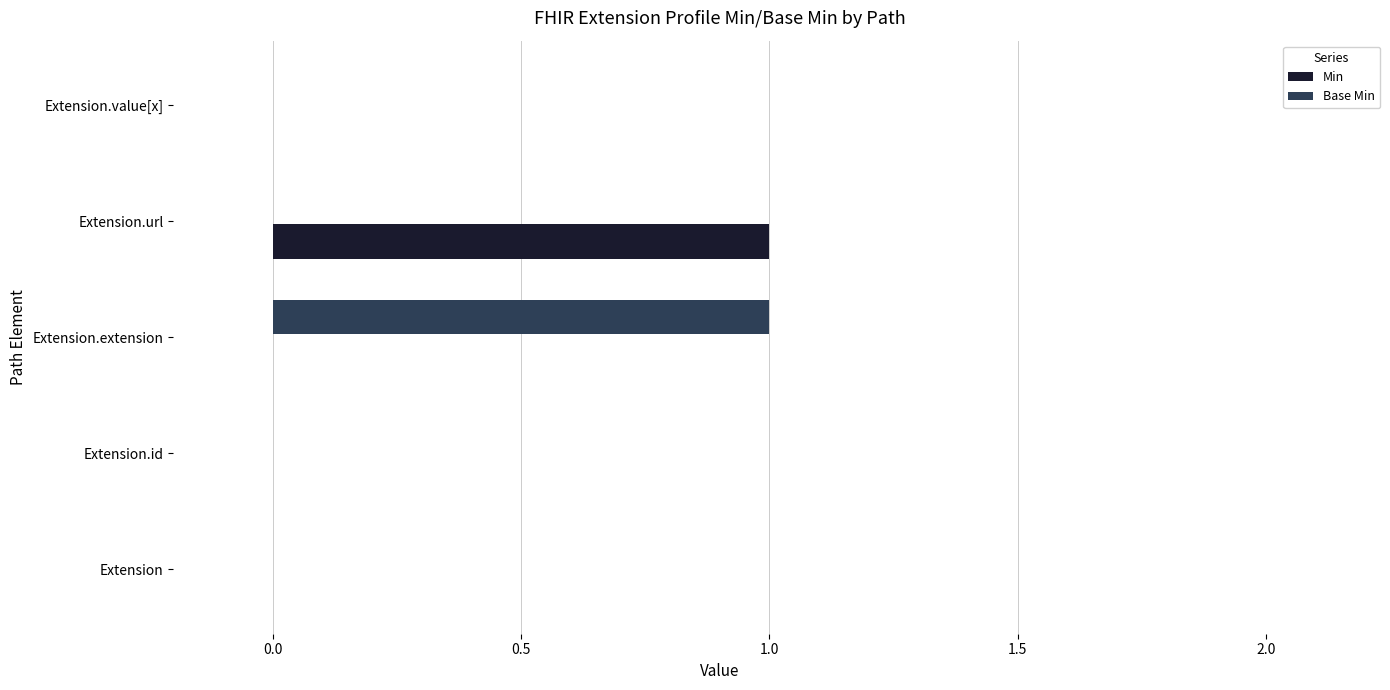

The Base Min series shows 1 at Extension.value[x]. True or false?

False